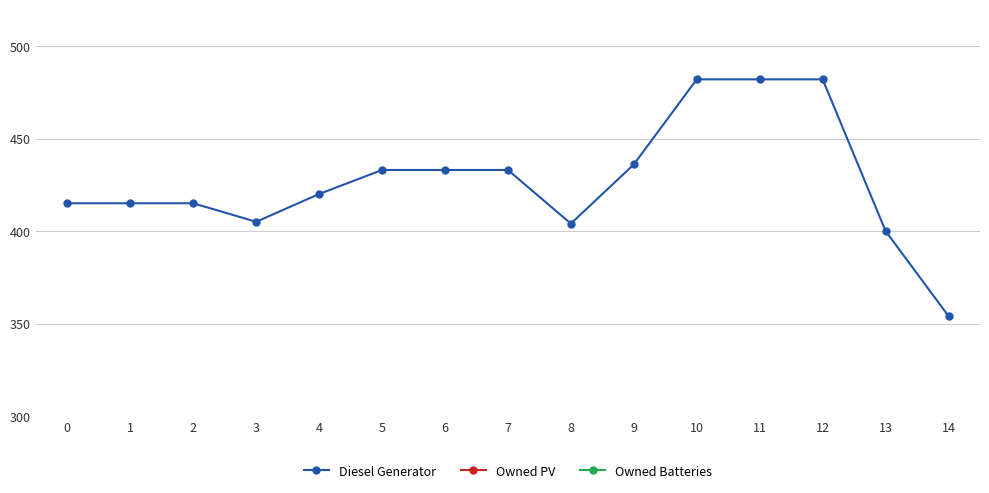

True or false: Owned Batteries and Owned PV intersect in this chart.

False